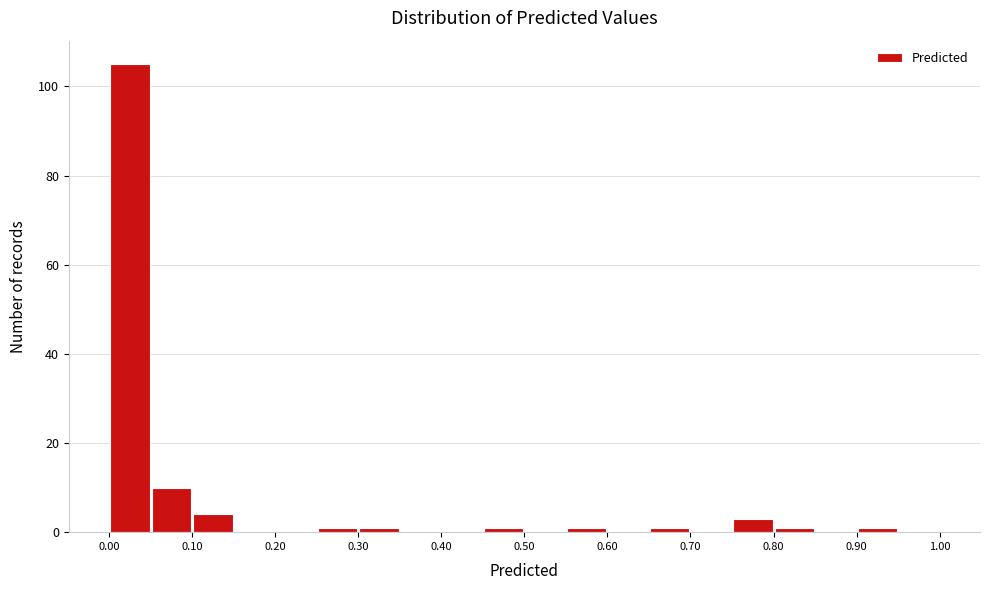

What is the height of the bar covering 0.00 to 0.05 on the x-axis? The values are not printed on the chart, so give them approximately, as read against the axis.

106